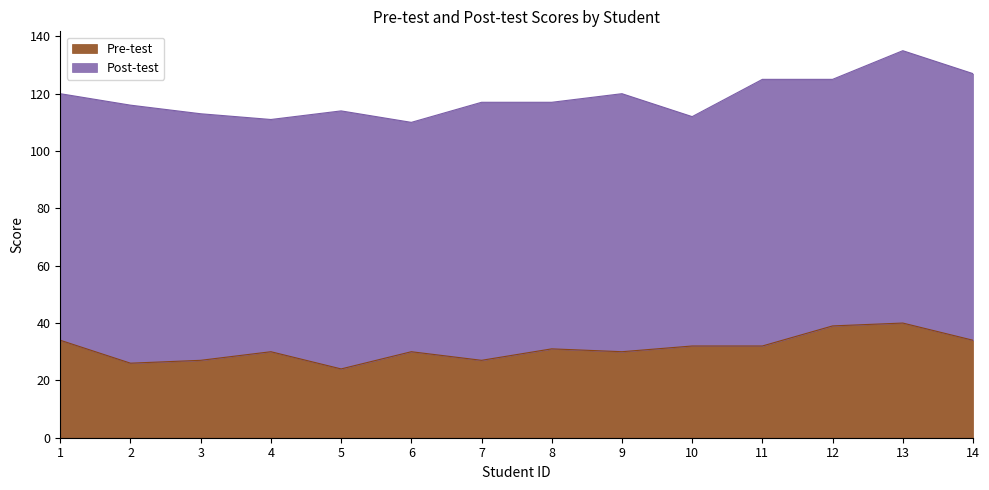

True or false: there are more than 2 points higher than both neighbors.

True